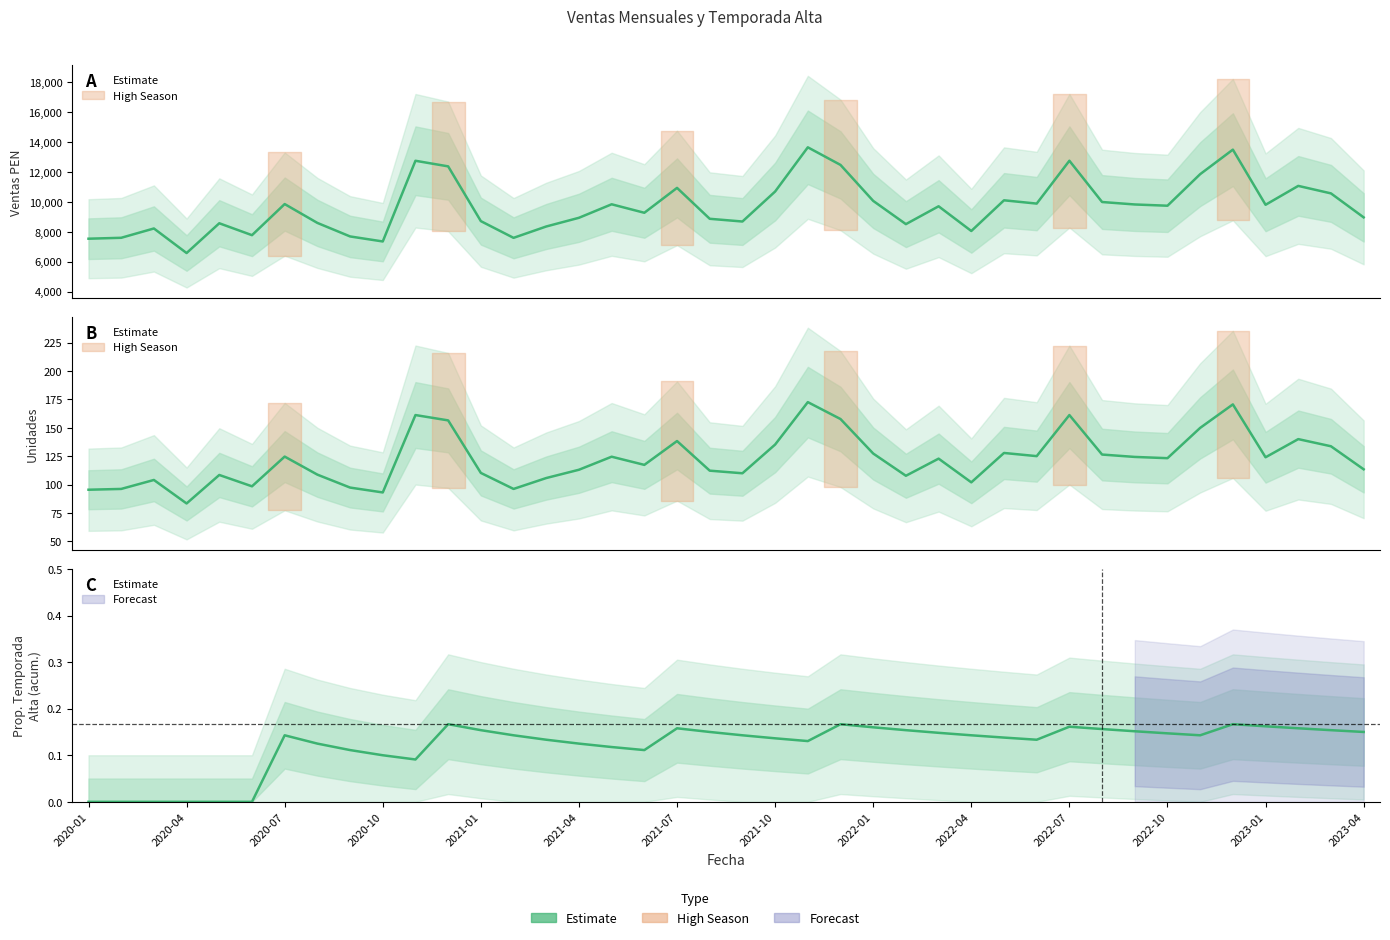

Does the chart have visible grid lines?

No